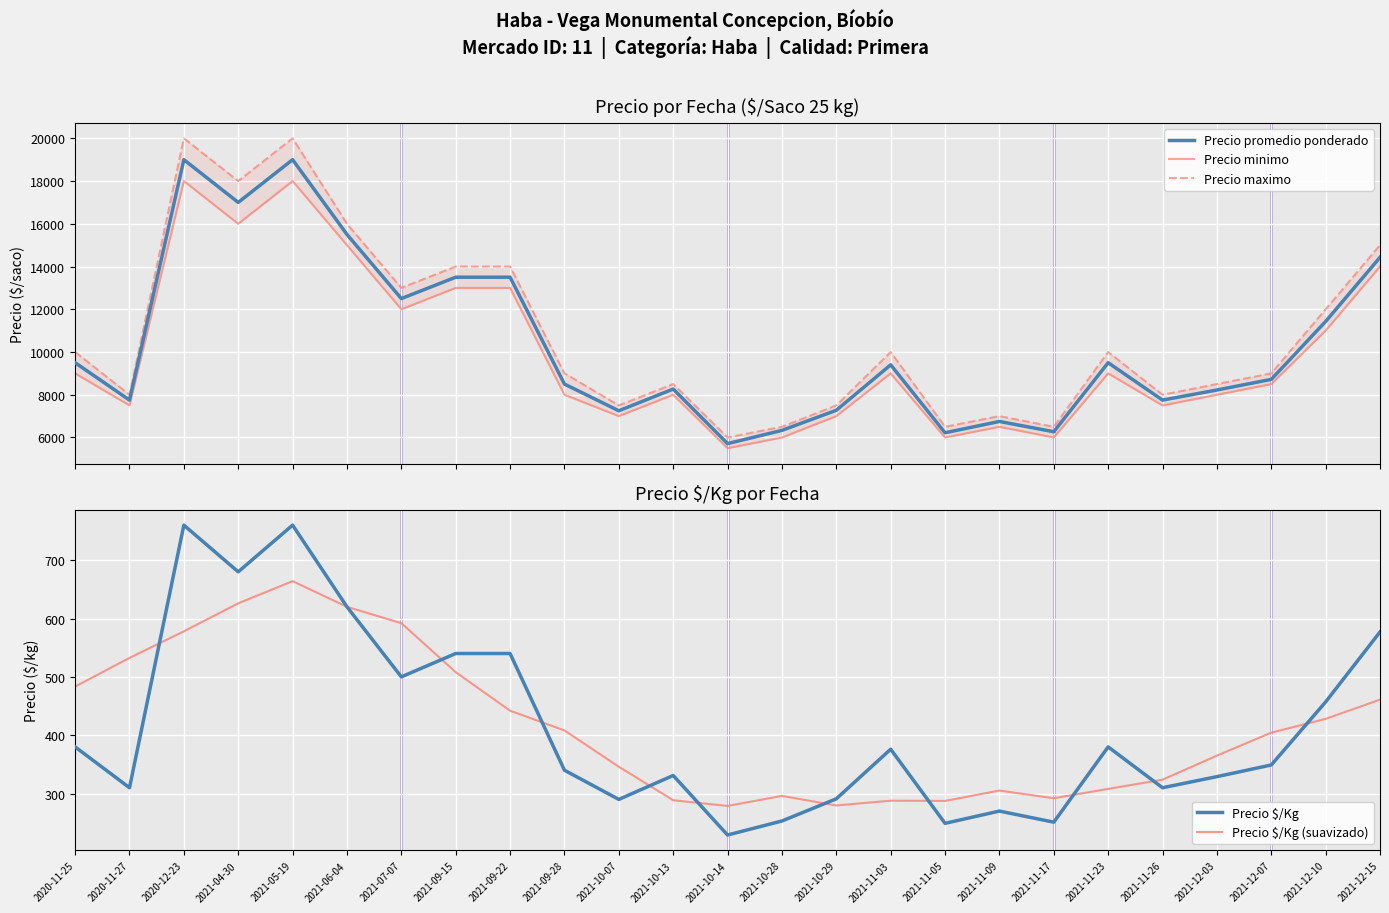

In Precio maximo, how many points are higher than both neighbors (excluding endpoints)?

6